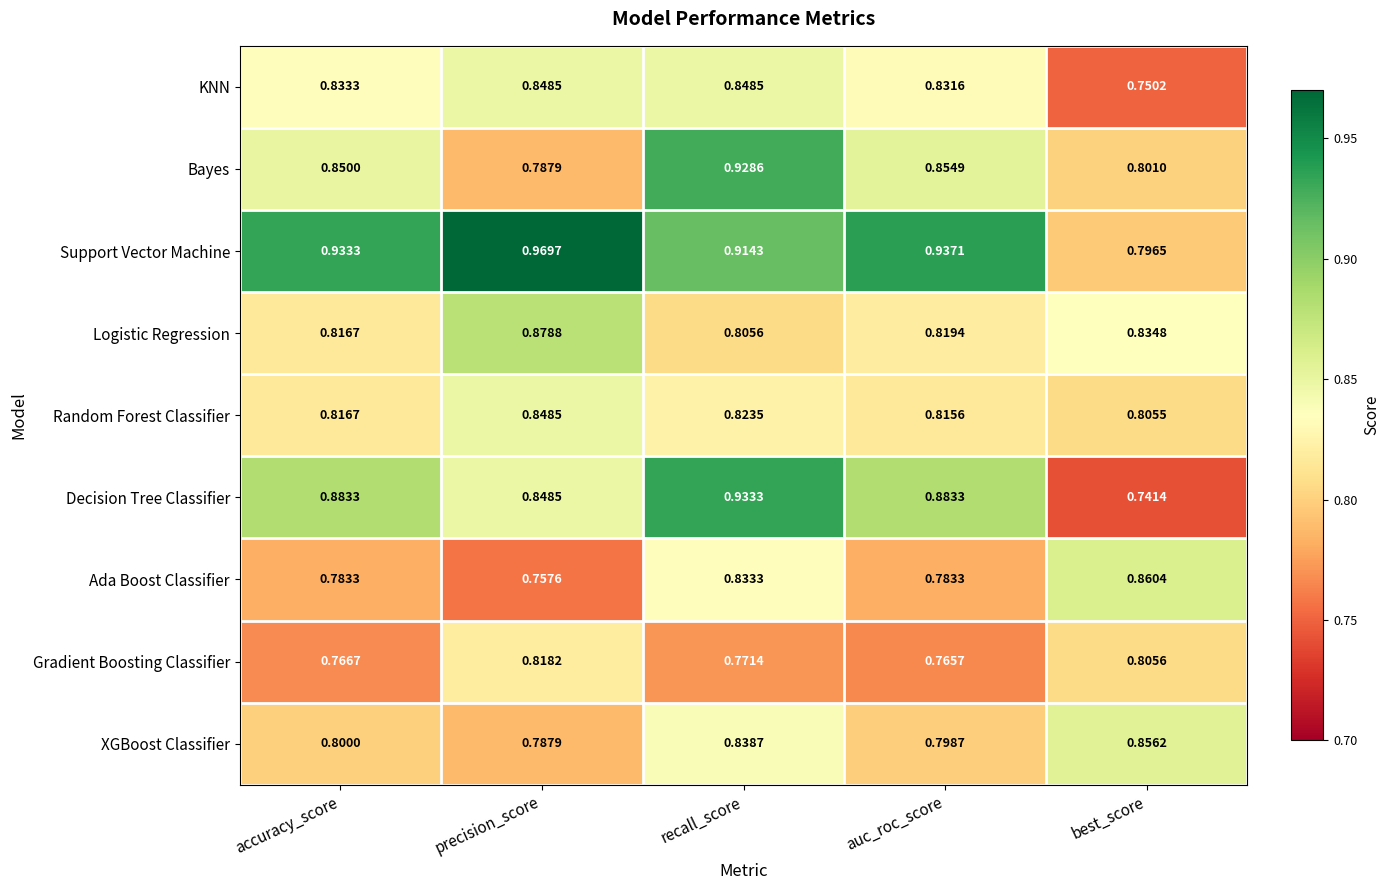

Which series has the largest total across all categories?

Support Vector Machine